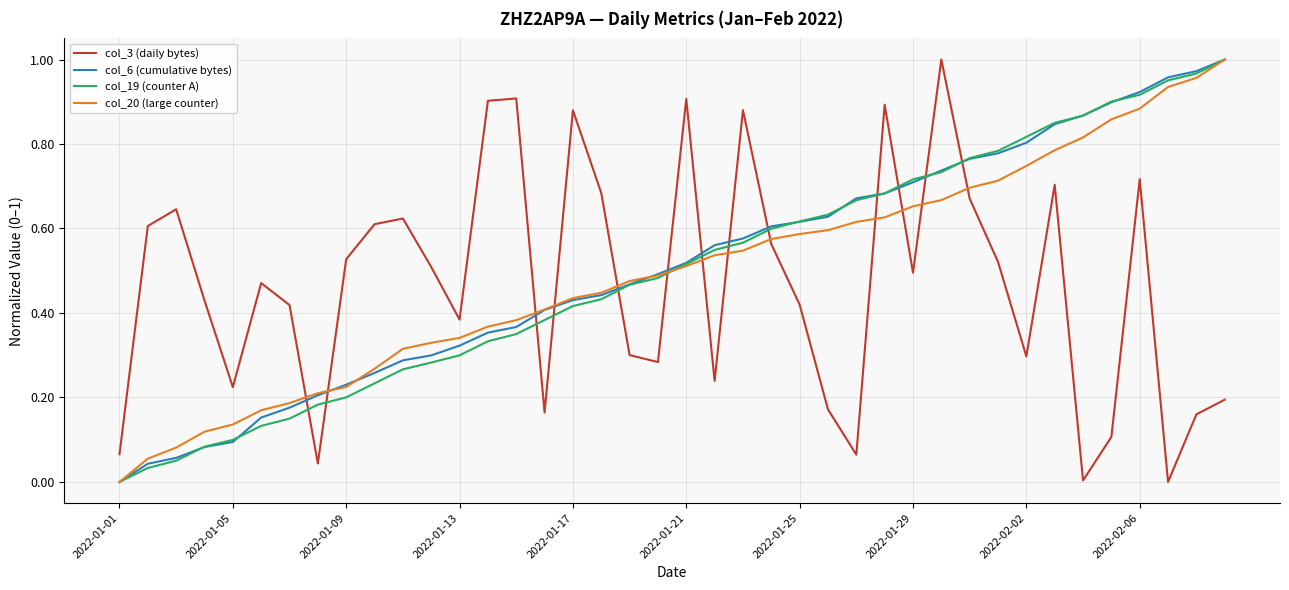

How many distinct data groups are displayed?

4